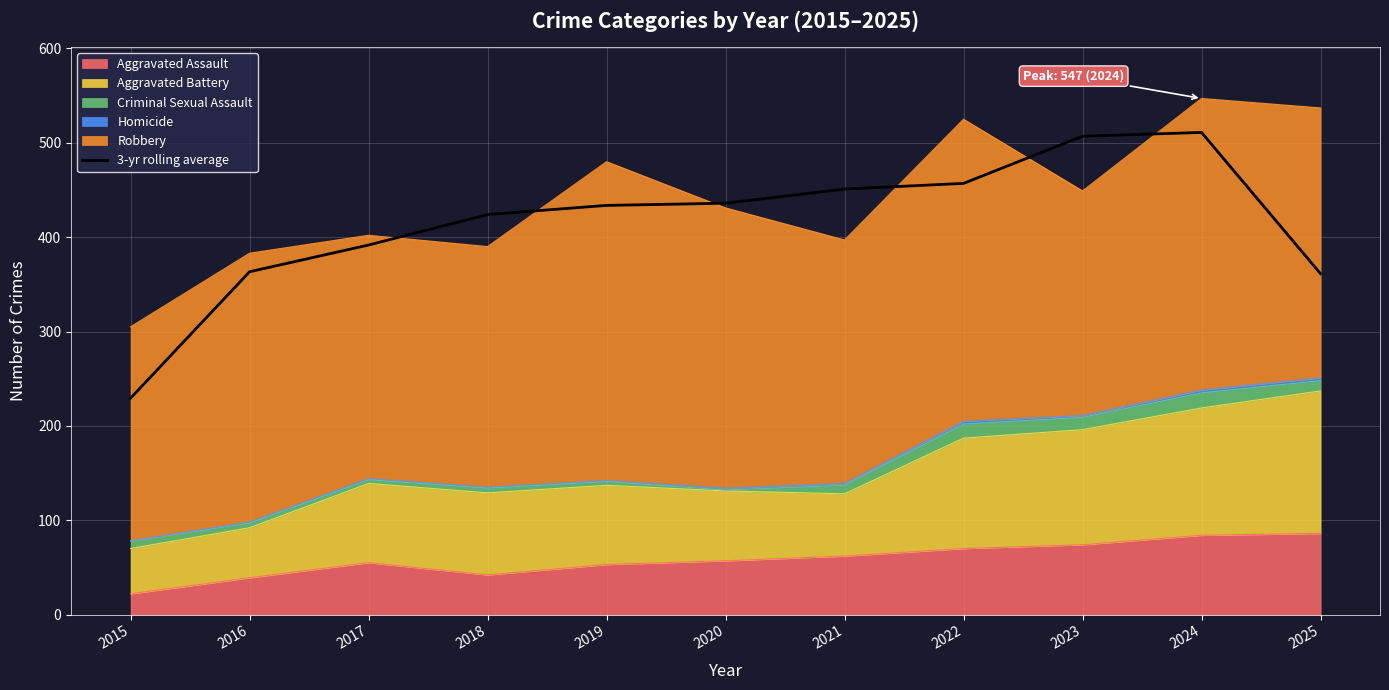

The chart shows a value of 507.0 at 2023. True or false?

True